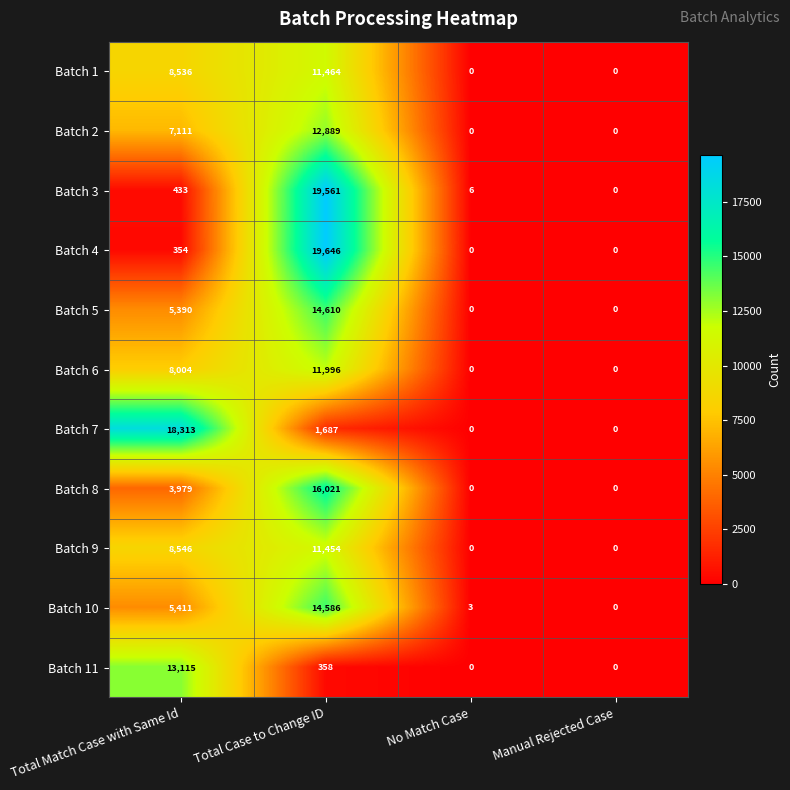

What value does the Batch 9 series have at Total Case to Change ID, to the nearest 10?

11450